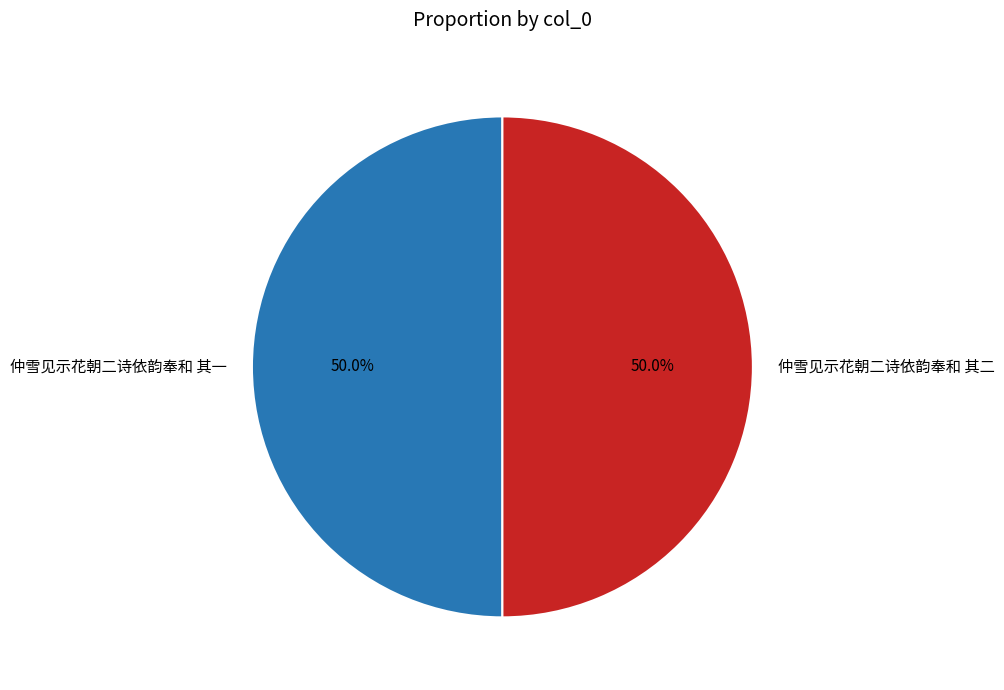

What percentage do 仲雪见示花朝二诗依韵奉和 其二 and 仲雪见示花朝二诗依韵奉和 其一 together represent?

100.0%